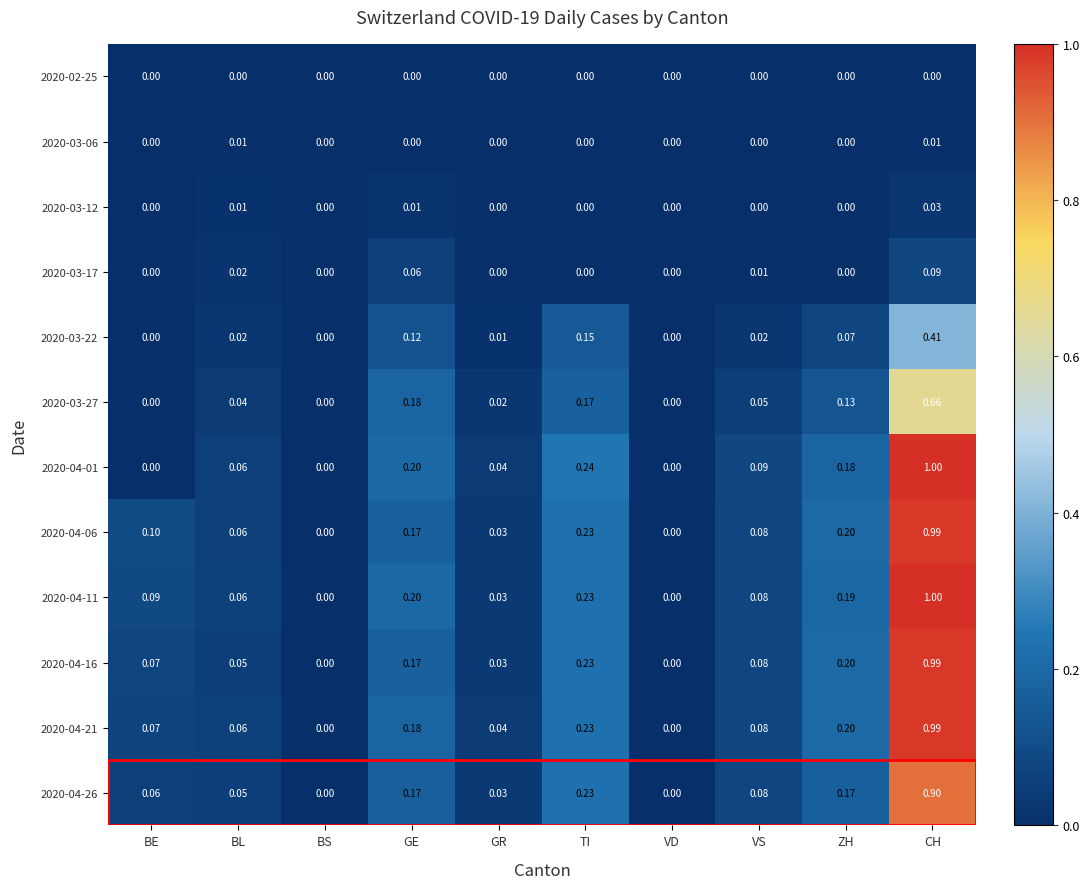

Which category has the highest value across all series?

CH